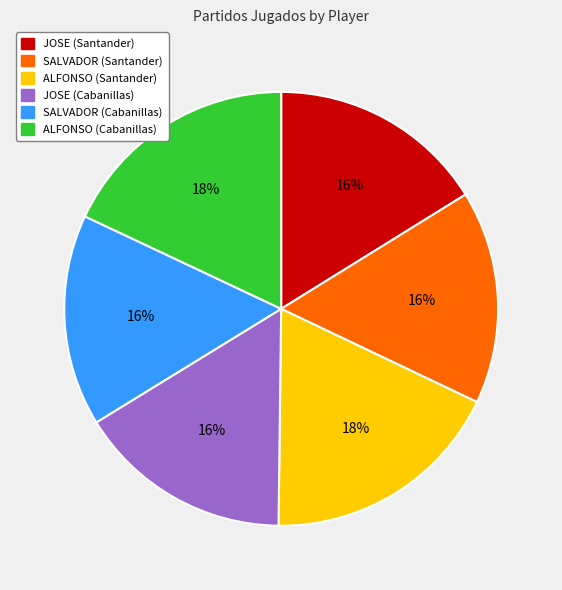

To the nearest percent, what is the average slice percentage?

17%